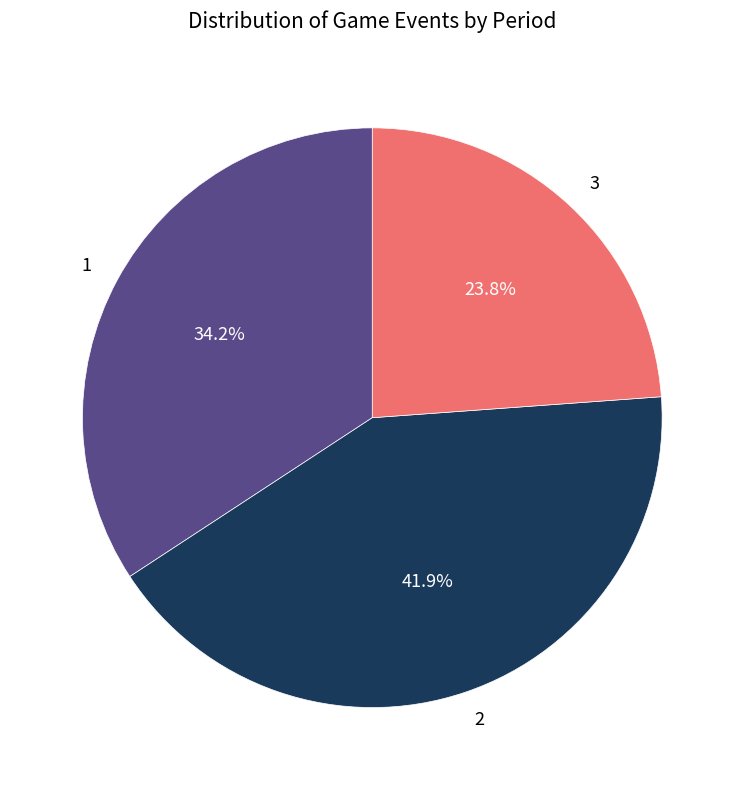

Between 1 and 3, which is larger?

1